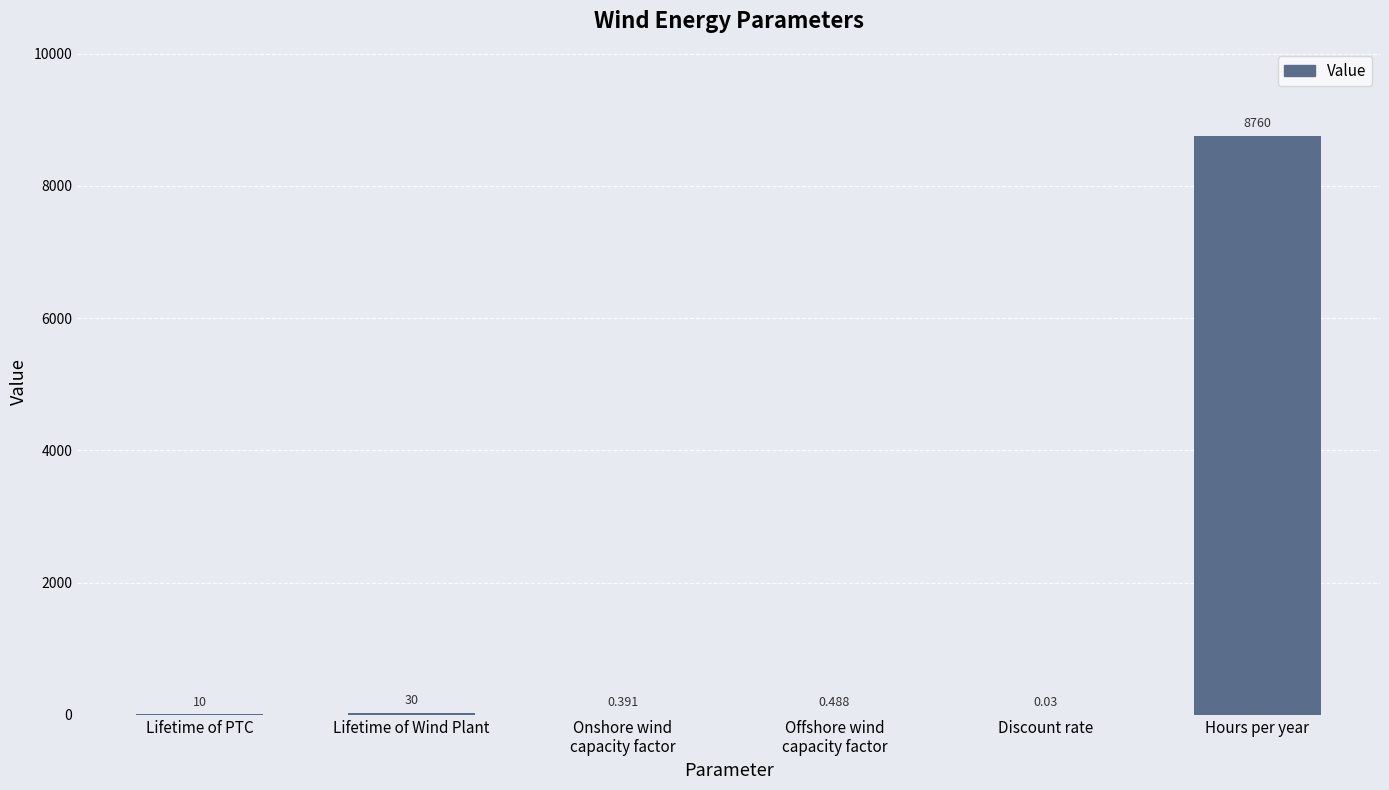

Where is the data nearest to the value 4380?

Lifetime of Wind Plant